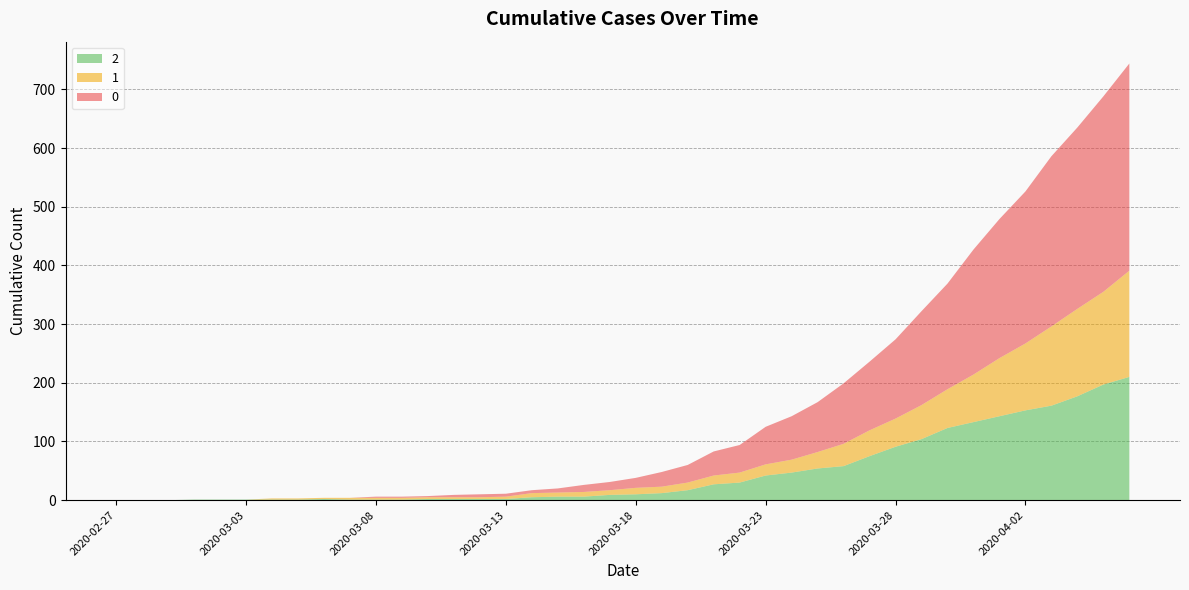

Reading right to left, list all the values displayed in this chart.

0: 353	333	309	290	259	237	213	180	160	135	117	103	85	74	64	47	41	30	25	17	14	12	7	5	5	5	4	2	2	2	0	0	0	0	0	0	0	0	0	0
1: 181	158	149	135	114	99	81	66	58	48	44	38	28	22	19	17	15	13	11	11	8	8	7	7	4	3	3	3	3	3	3	2	2	2	0	0	0	0	0	0
2: 210	197	177	161	153	143	133	123	104	91	75	58	54	47	42	30	27	17	12	10	9	6	6	5	2	2	2	2	1	1	1	2	1	1	1	1	1	0	0	0